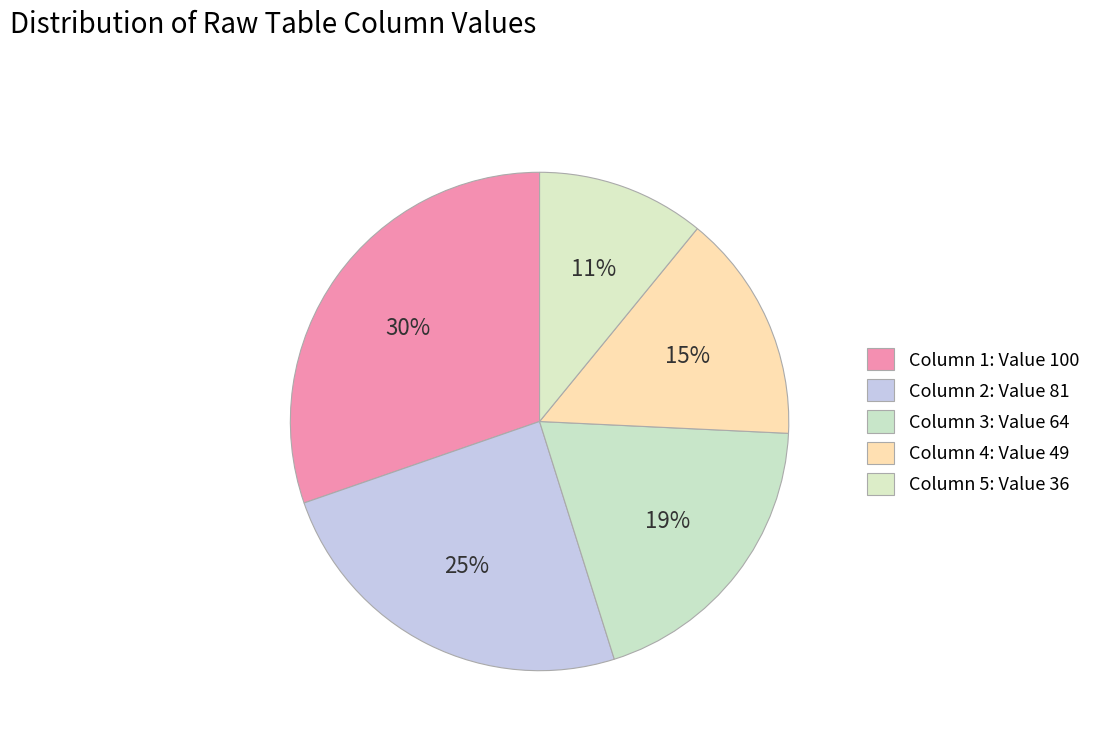

How many segments does this pie chart have?

5